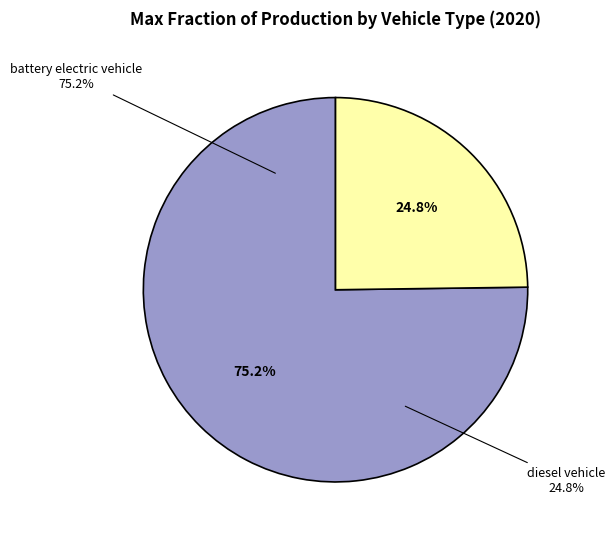

Which slice is the smallest?

diesel vehicle